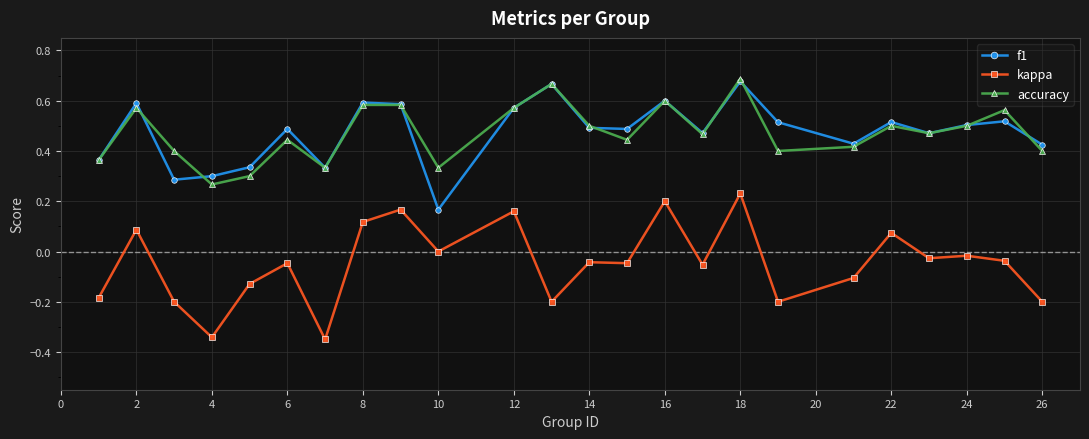

True or false: kappa and f1 intersect in this chart.

False